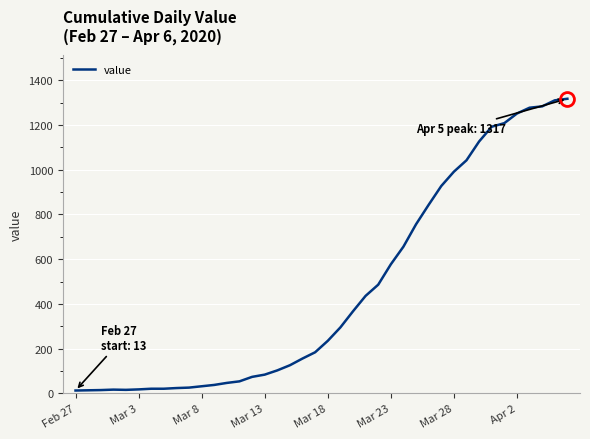

What is the difference between the maximum and minimum values?

1304